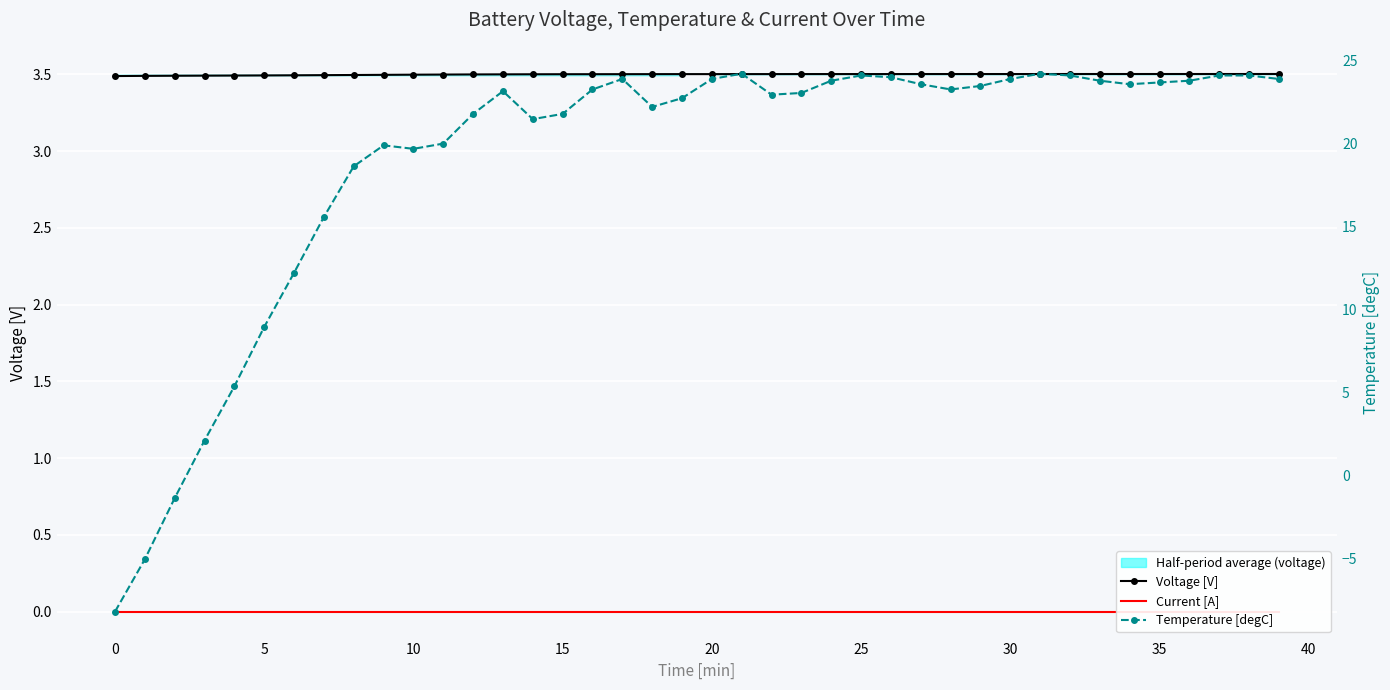

How many distinct data groups are displayed?

3